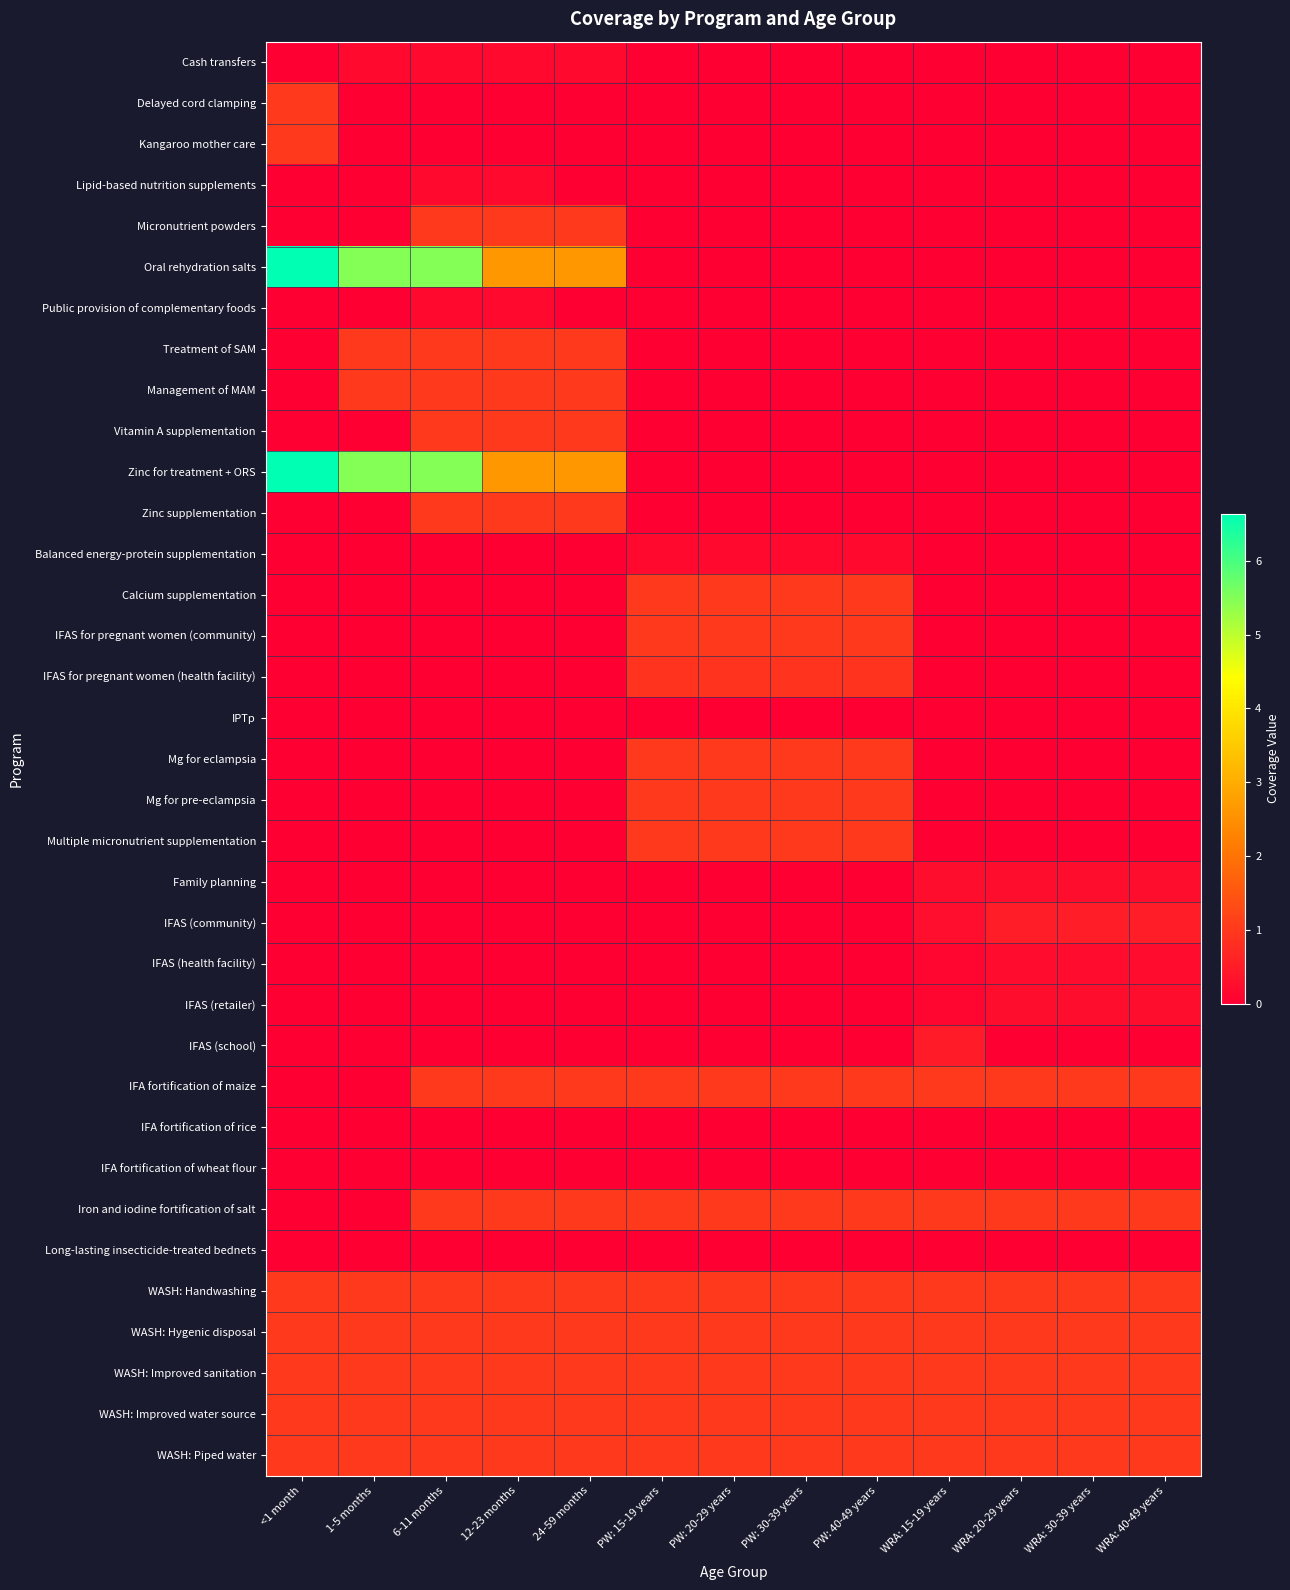

List the series in order of their peak value, highest first.

Oral rehydration salts, Zinc for treatment + ORS, Delayed cord clamping, Kangaroo mother care, Micronutrient powders, Treatment of SAM, Management of MAM, Vitamin A supplementation, Zinc supplementation, Calcium supplementation, IFAS for pregnant women (community), Mg for eclampsia, Mg for pre-eclampsia, Multiple micronutrient supplementation, Iron and iodine fortification of salt, WASH: Handwashing, WASH: Hygenic disposal, WASH: Improved sanitation, WASH: Improved water source, WASH: Piped water, IFA fortification of maize, IFAS for pregnant women (health facility), IFAS (community), IFAS (school), IFAS (retailer), Family planning, IFAS (health facility), Cash transfers, Lipid-based nutrition supplements, Public provision of complementary foods, Balanced energy-protein supplementation, IPTp, IFA fortification of rice, IFA fortification of wheat flour, Long-lasting insecticide-treated bednets